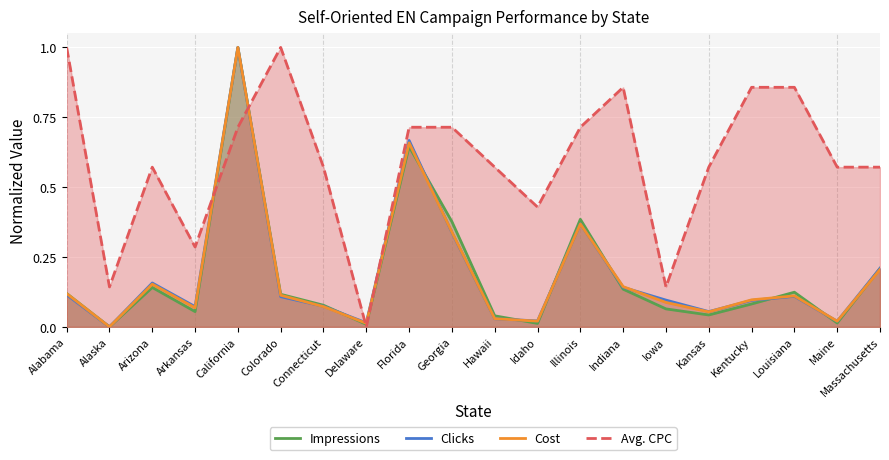

The Avg. CPC series shows 0.6 at Arizona. True or false?

True